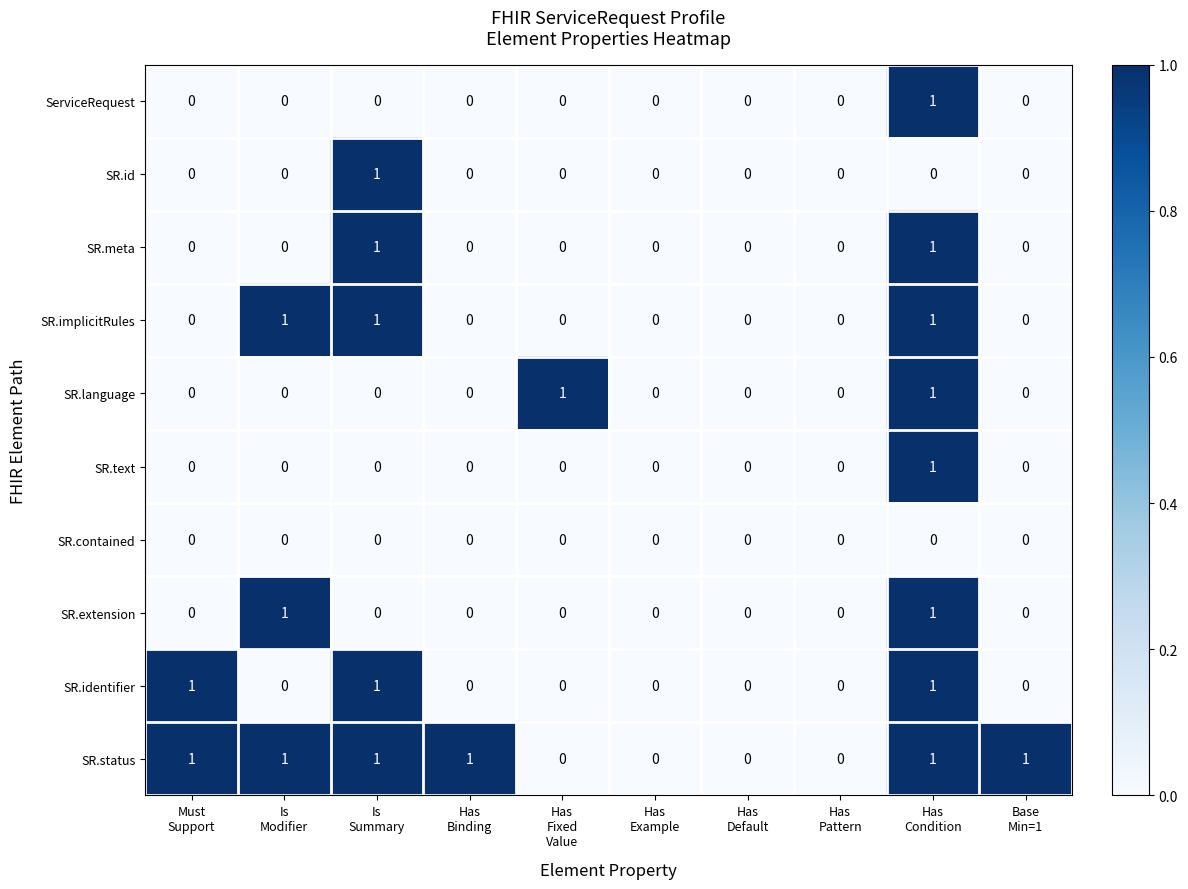

What is the total value across all series at Has
Binding?

1